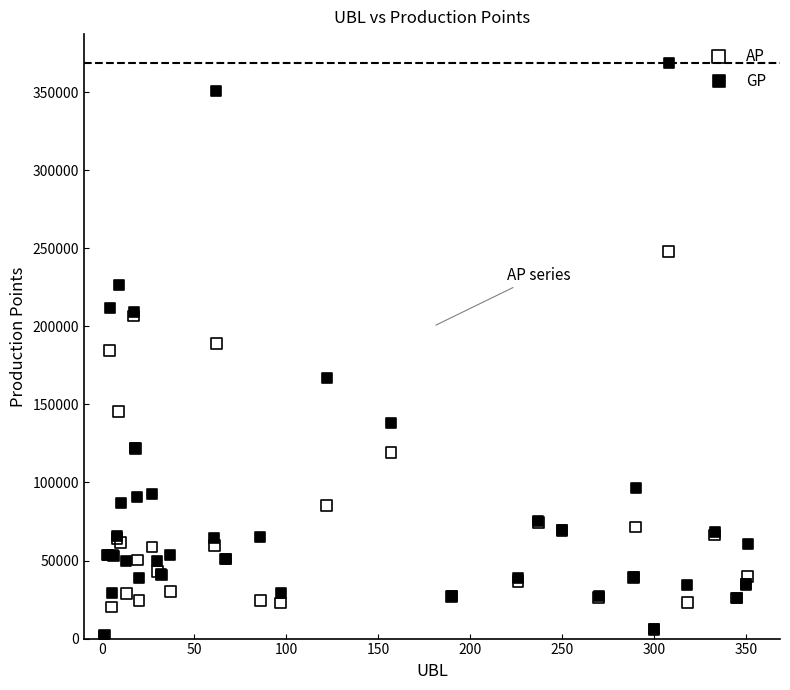

Which series reaches the maximum Y coordinate?

GP